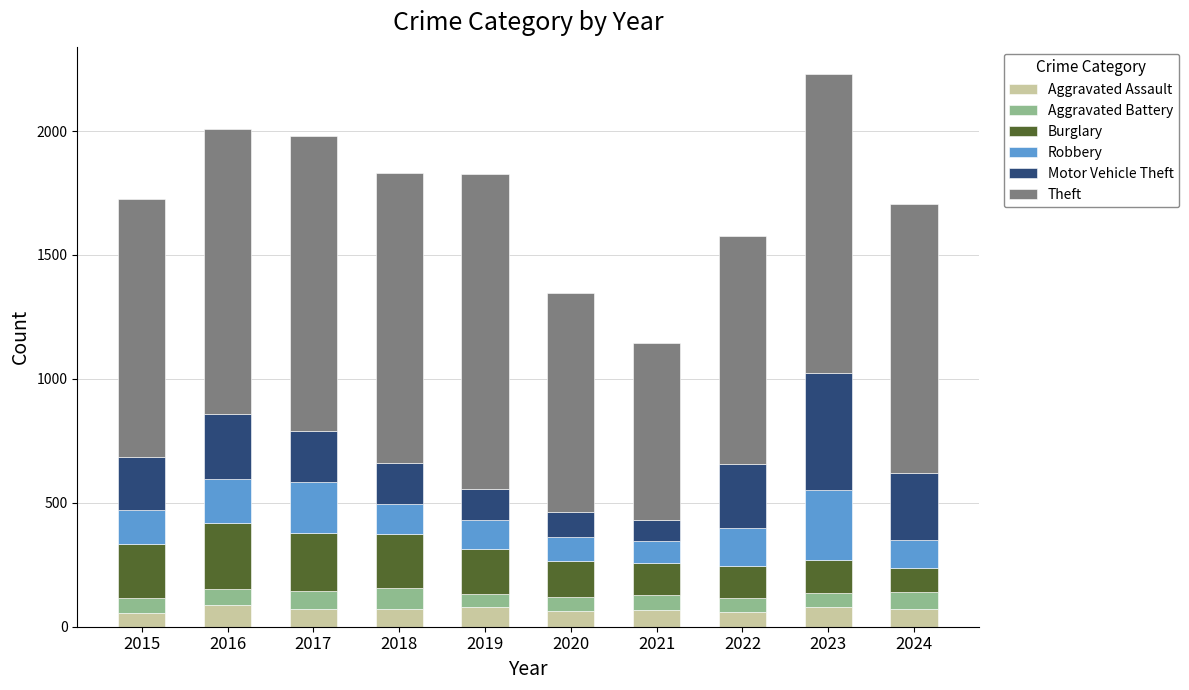

What is the total value across all series at 2024?

1706